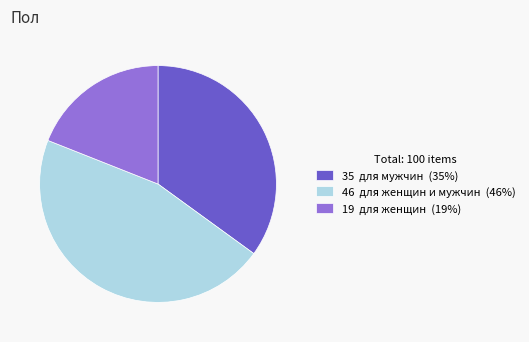

Do 46 для женщин и мужчин (46%) and 35 для мужчин (35%) together represent more than half of the pie?

Yes